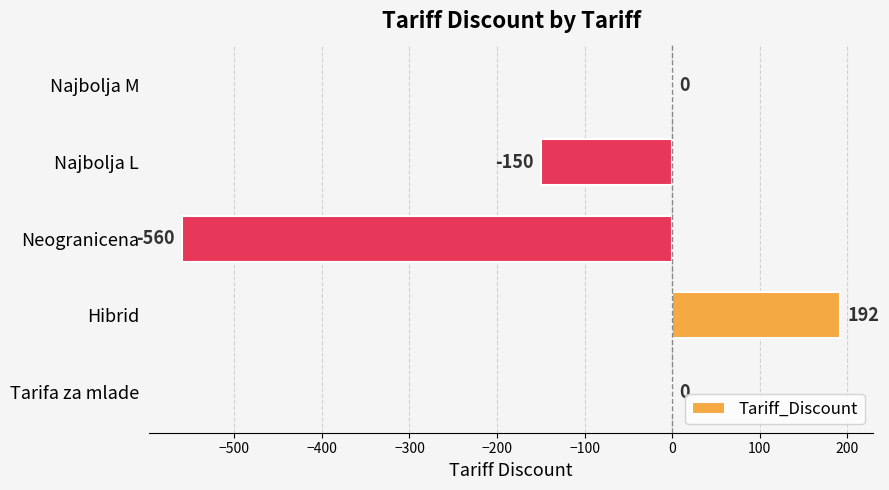

What is the change in value from Neogranicena to Hibrid?

+752